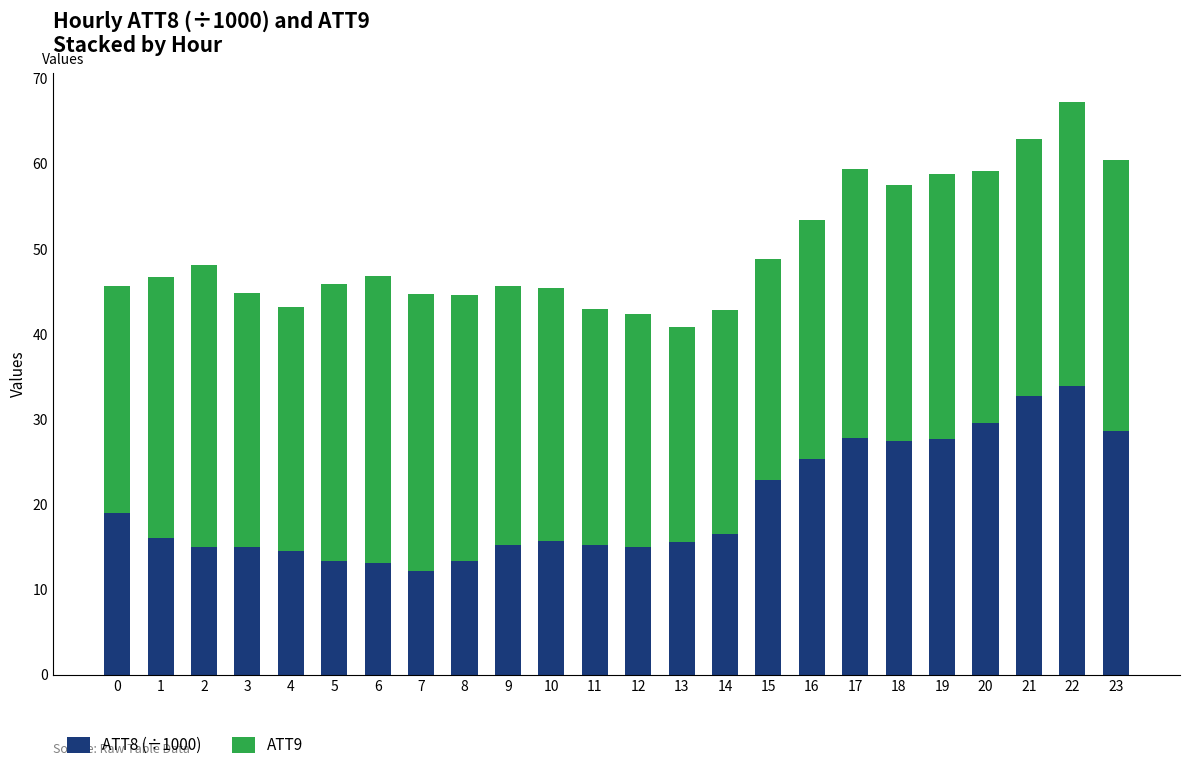

What is the total value across all series at 17?

59.4